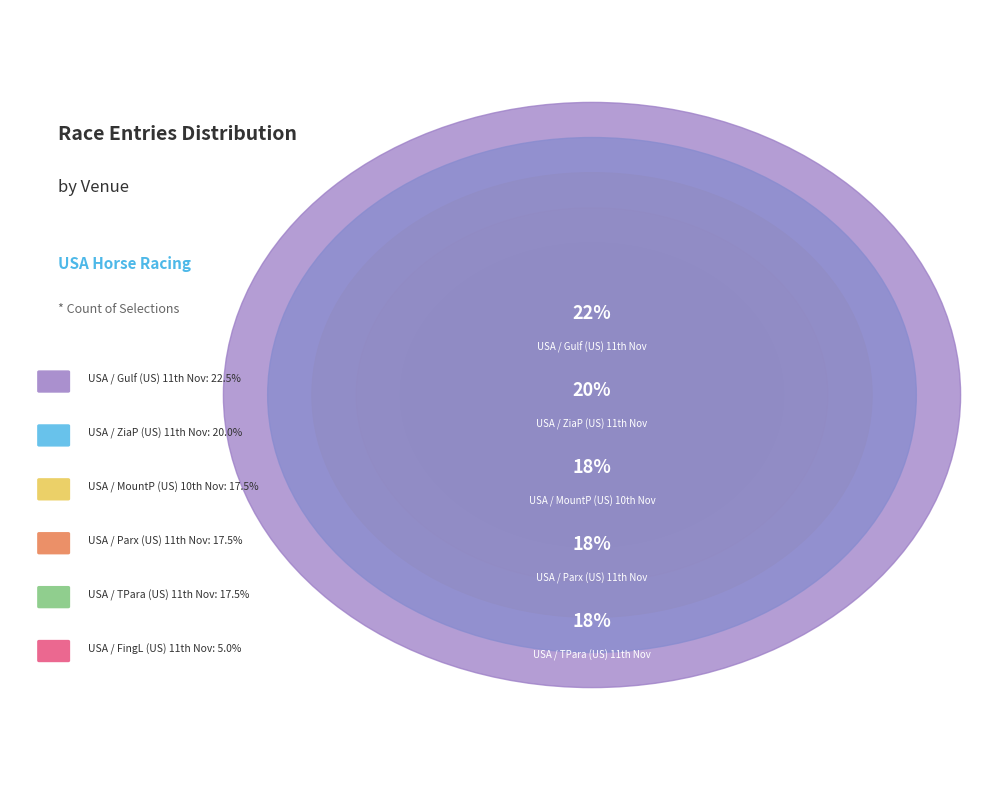

What is the largest slice in the pie chart?

USA / Gulf (US) 11th Nov